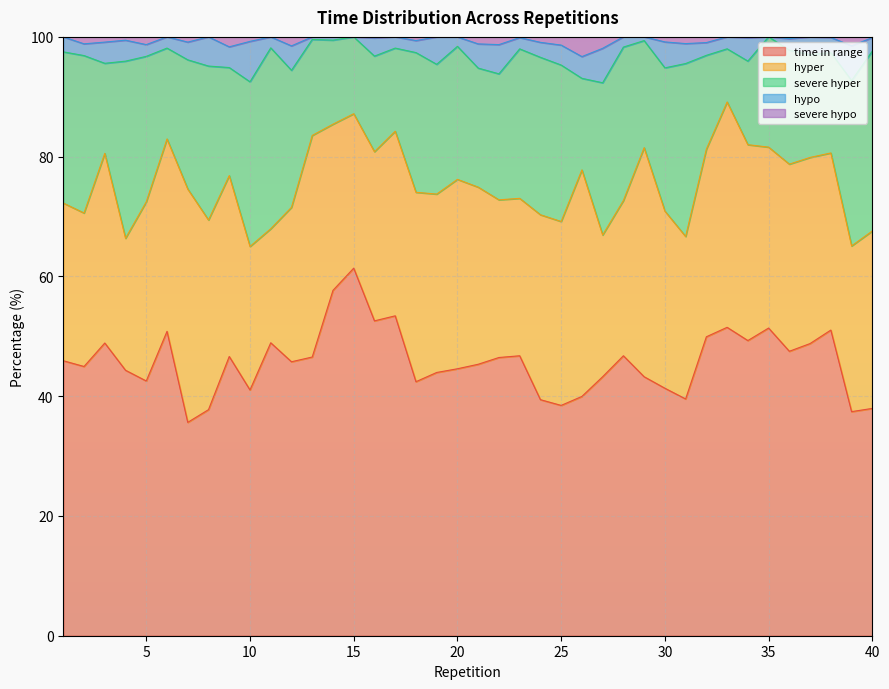

What is the difference between the hypo values at 13 and 6?

1.5